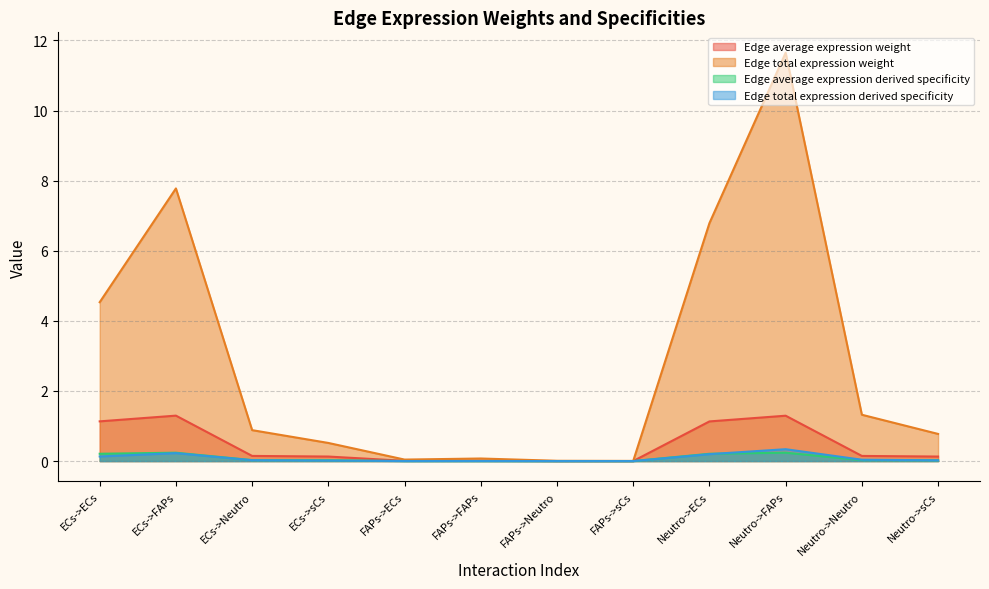

Between ECs->ECs and ECs->sCs, which is larger?

ECs->ECs